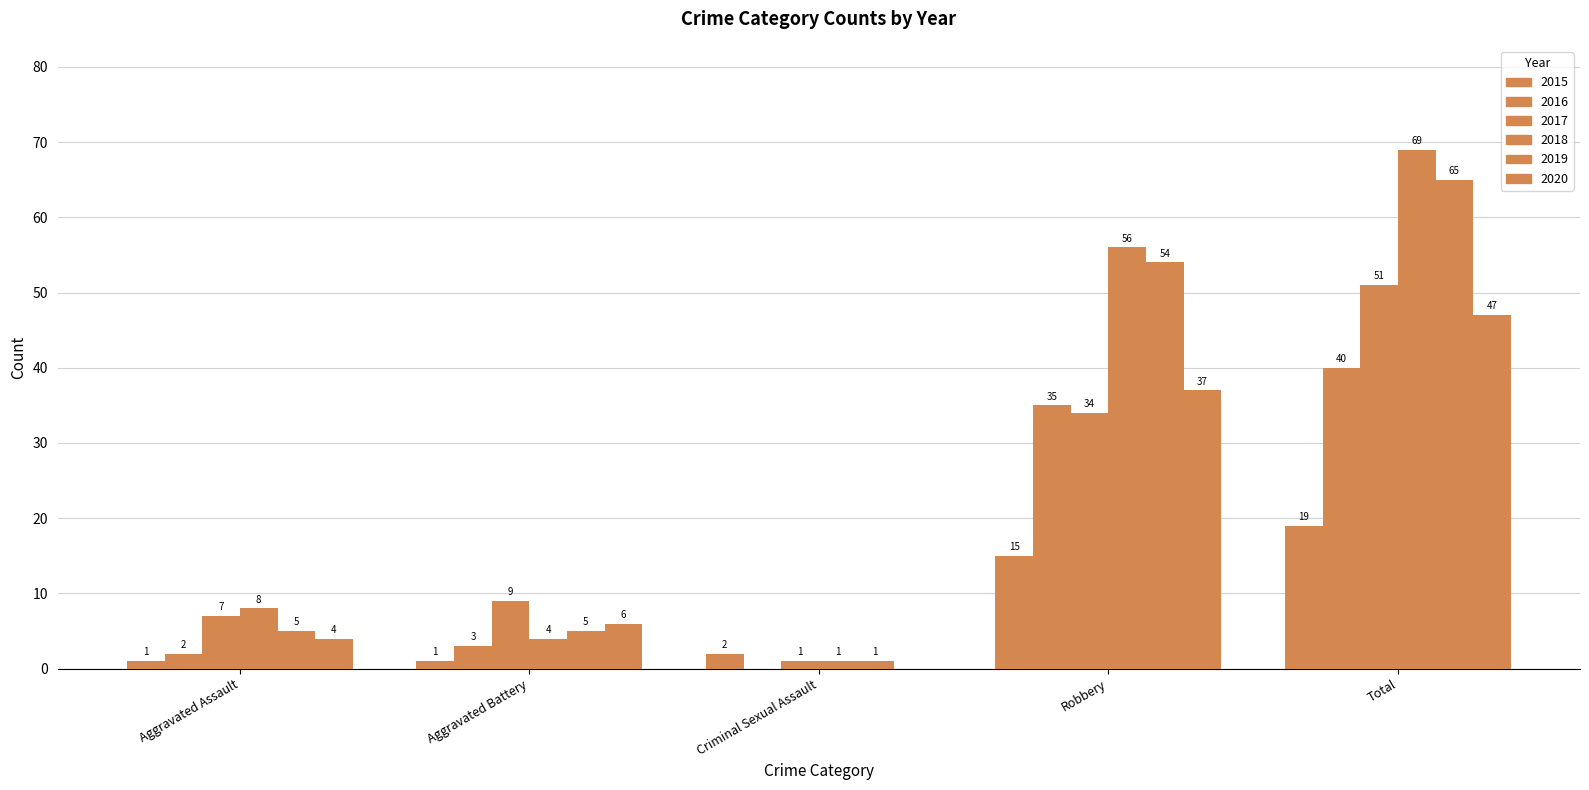

Count the number of data series in this chart.

6